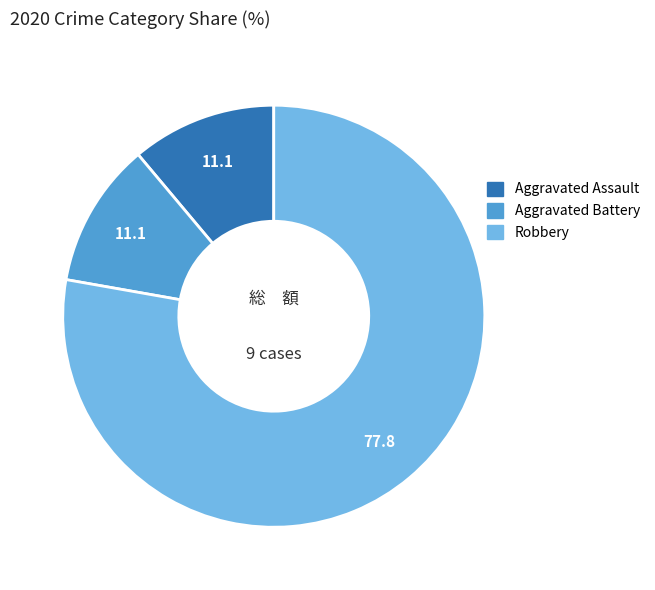

Does any single category account for the majority?

Yes